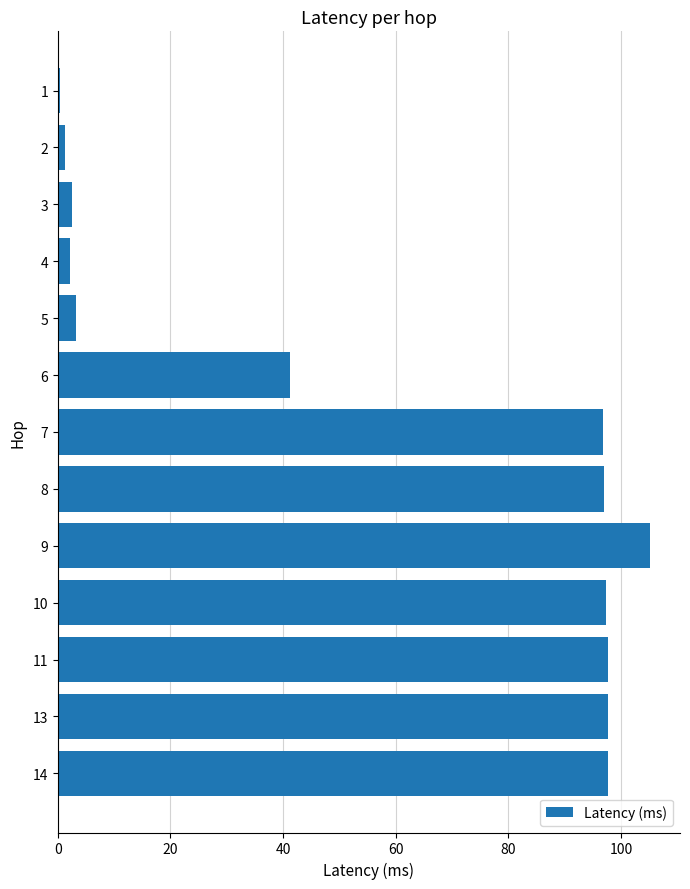

True or false: the data shows 41.2 at 6.

True